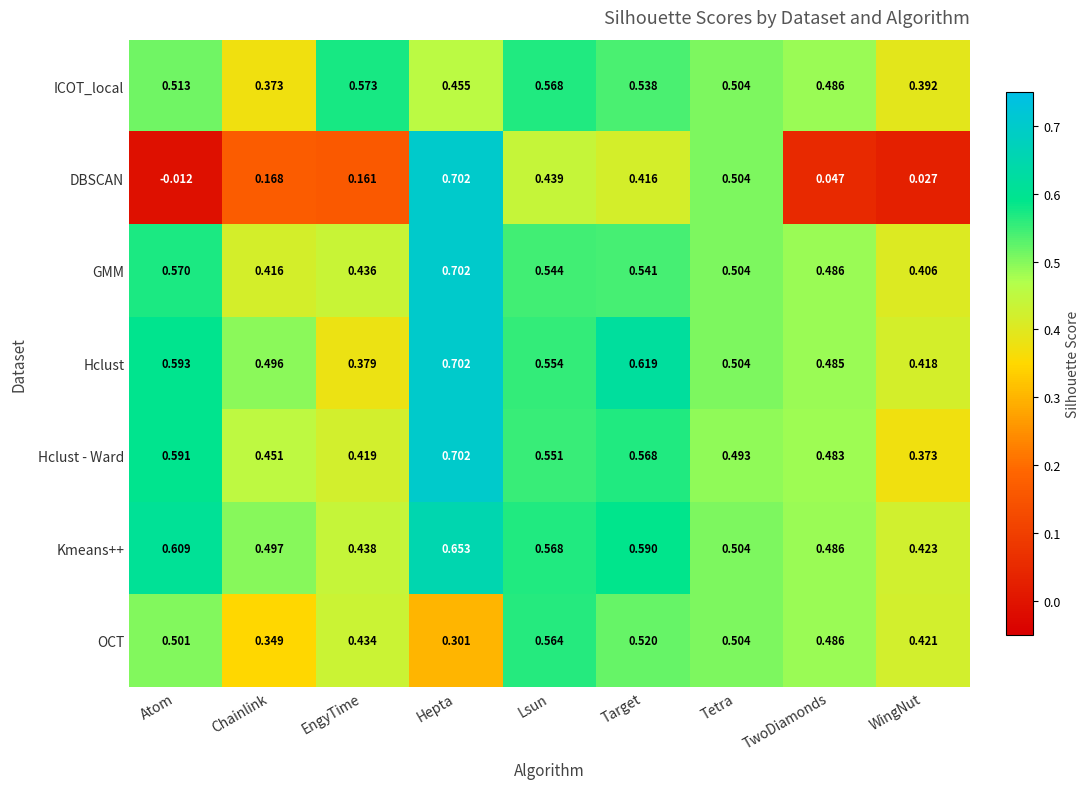

List the labels in order of ICOT_local value, smallest first.

Chainlink, WingNut, Hepta, TwoDiamonds, Tetra, Atom, Target, Lsun, EngyTime